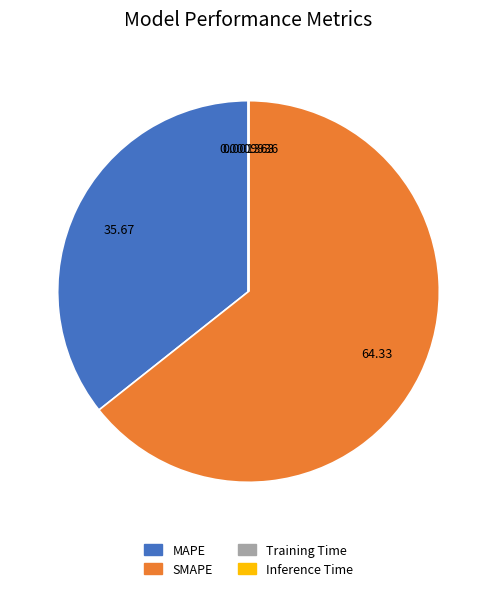

Which category accounts for the majority?

SMAPE